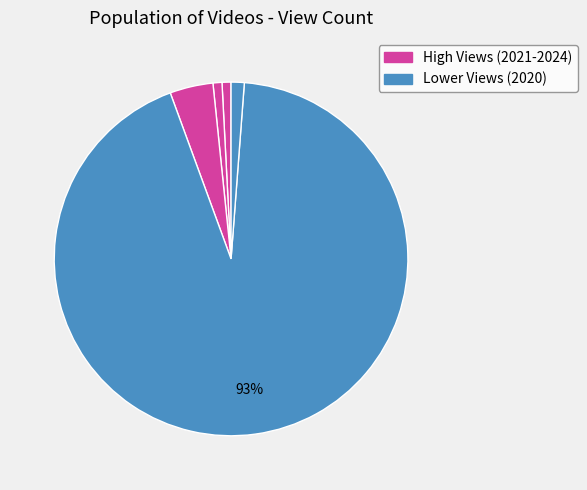

How many segments does this pie chart have?

5